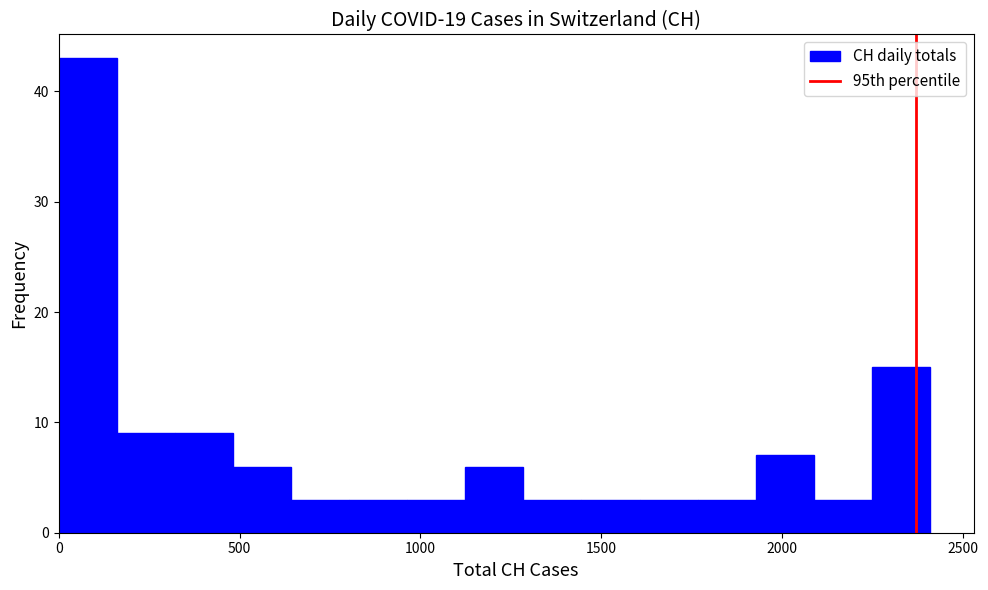

Around what value on the x-axis is the tallest bar? Give the approximate position of its centre, as read against the axis.

100